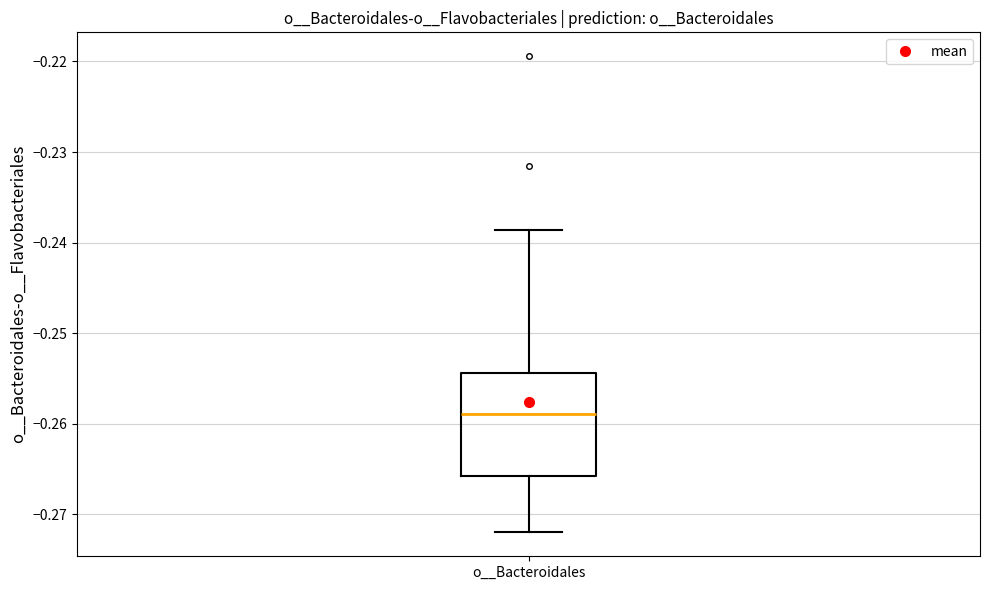

Read this box plot against the y-axis: the position of the median line, the range covered by the box, and the ends of both whiskers. The values are not printed on the chart, so give them approximately, as read against the axis.

median -0.259, box -0.266 to -0.254, whiskers -0.272 to -0.239